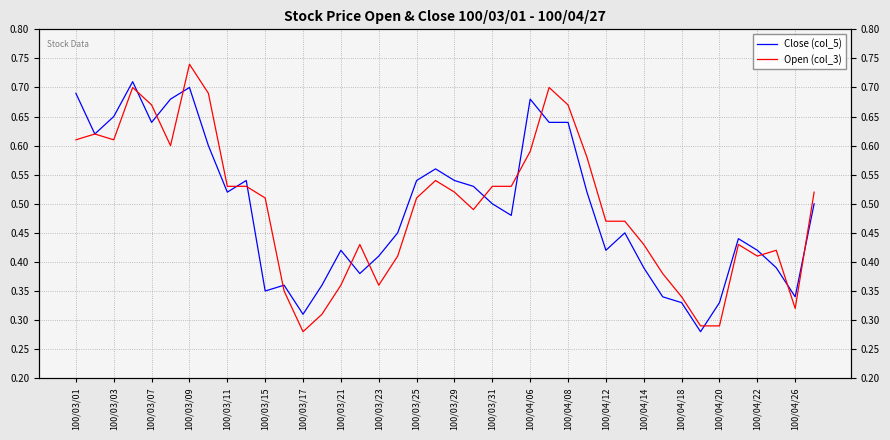

What position from the right is 35?

5